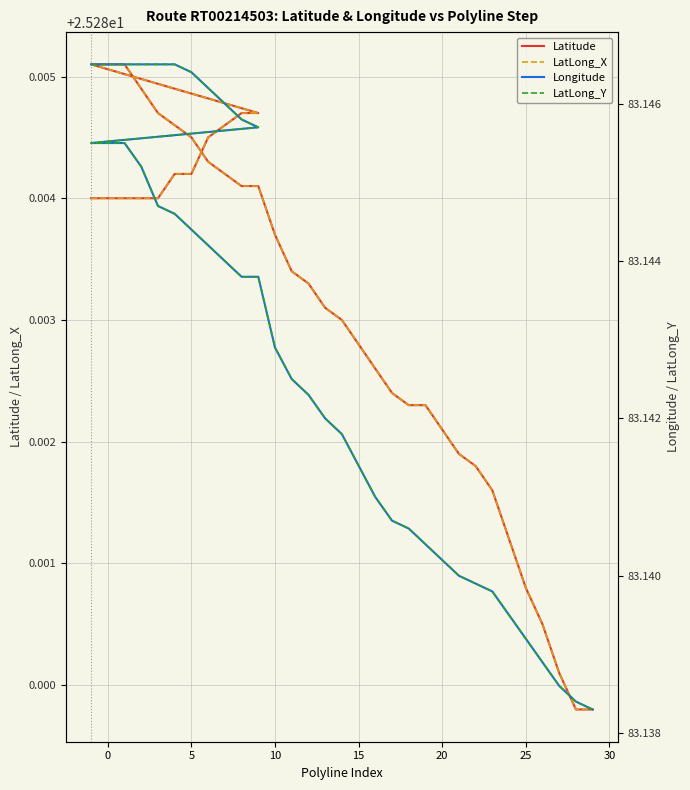

Reading right to left, what are all the values shown in this chart?

Latitude: 25.3	25.3	25.3	25.3	25.3	25.3	25.3	25.3	25.3	25.3	25.3	25.3	25.3	25.3	25.3	25.3	25.3	25.3	25.3	25.3	25.3	25.3	25.3	25.3	25.3	25.3	25.3	25.3	25.3	25.3	25.3	25.3	25.3	25.3	25.3	25.3	25.3	25.3	25.3	25.3
LatLong_X: 25.3	25.3	25.3	25.3	25.3	25.3	25.3	25.3	25.3	25.3	25.3	25.3	25.3	25.3	25.3	25.3	25.3	25.3	25.3	25.3	25.3	25.3	25.3	25.3	25.3	25.3	25.3	25.3	25.3	25.3	25.3	25.3	25.3	25.3	25.3	25.3	25.3	25.3	25.3	25.3
Longitude: 83.1	83.1	83.1	83.1	83.1	83.1	83.1	83.1	83.1	83.1	83.1	83.1	83.1	83.1	83.1	83.1	83.1	83.1	83.1	83.1	83.1	83.1	83.1	83.1	83.1	83.1	83.1	83.1	83.1	83.1	83.1	83.1	83.1	83.1	83.1	83.1	83.1	83.1	83.1	83.1
LatLong_Y: 83.1	83.1	83.1	83.1	83.1	83.1	83.1	83.1	83.1	83.1	83.1	83.1	83.1	83.1	83.1	83.1	83.1	83.1	83.1	83.1	83.1	83.1	83.1	83.1	83.1	83.1	83.1	83.1	83.1	83.1	83.1	83.1	83.1	83.1	83.1	83.1	83.1	83.1	83.1	83.1